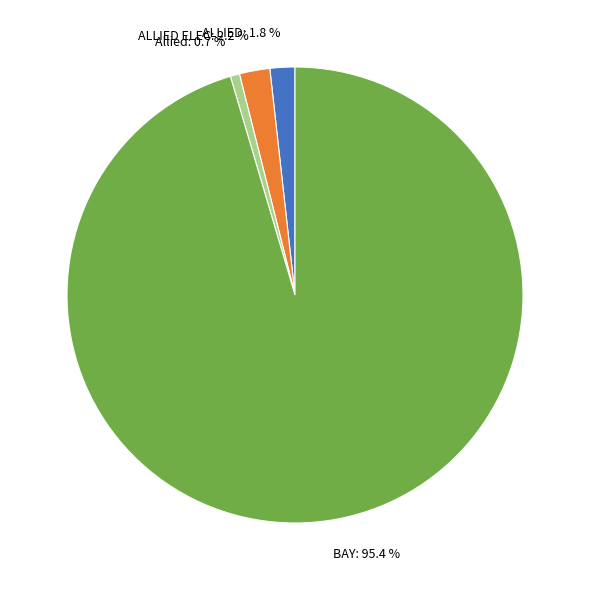

Count the number of slices in the pie.

4